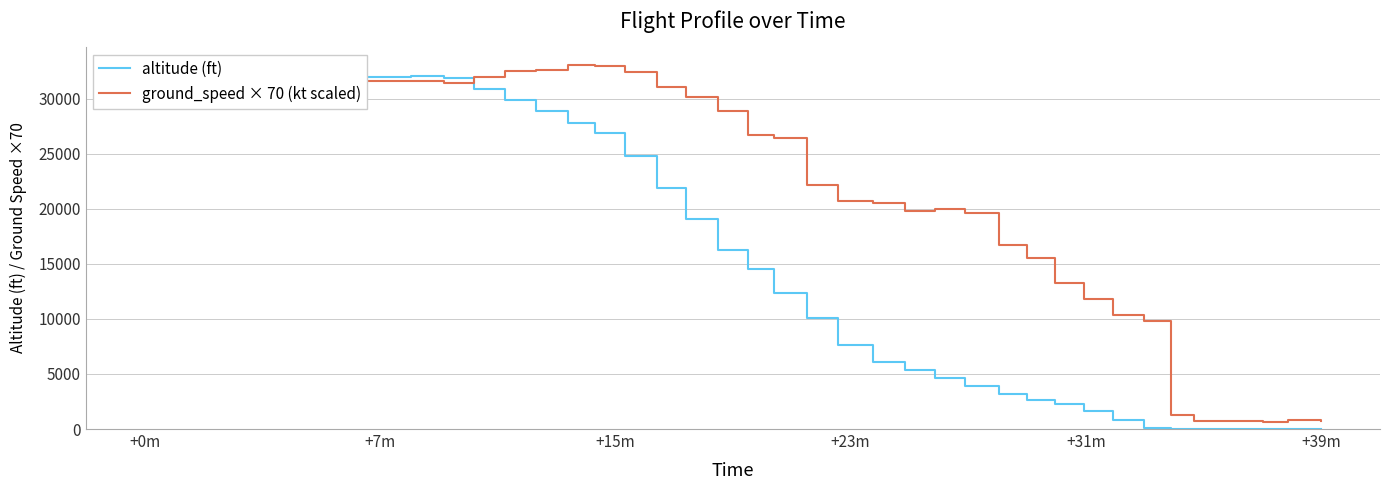

What is the difference between the maximum and minimum values in the altitude (ft) series?

32025